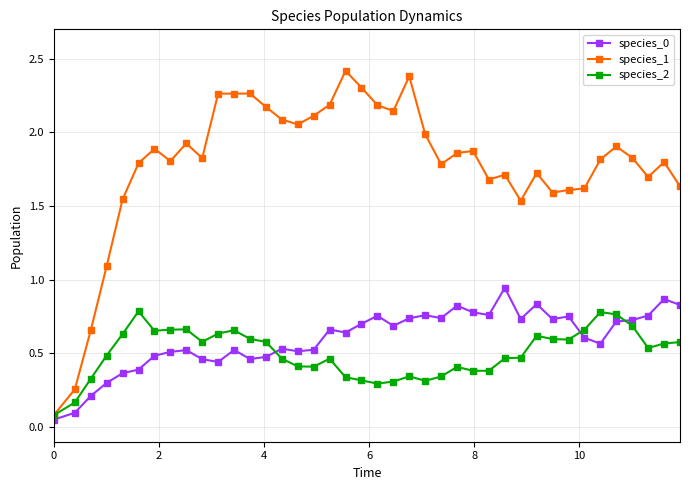

True or false: species_0 and species_1 intersect in this chart.

False